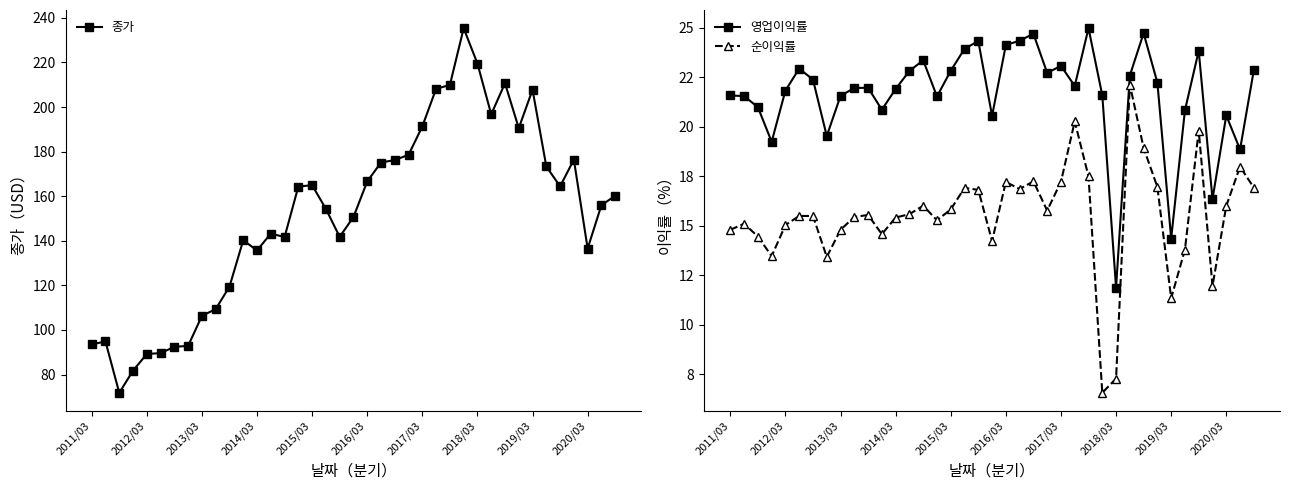

What is the maximum value for 종가?

235.4